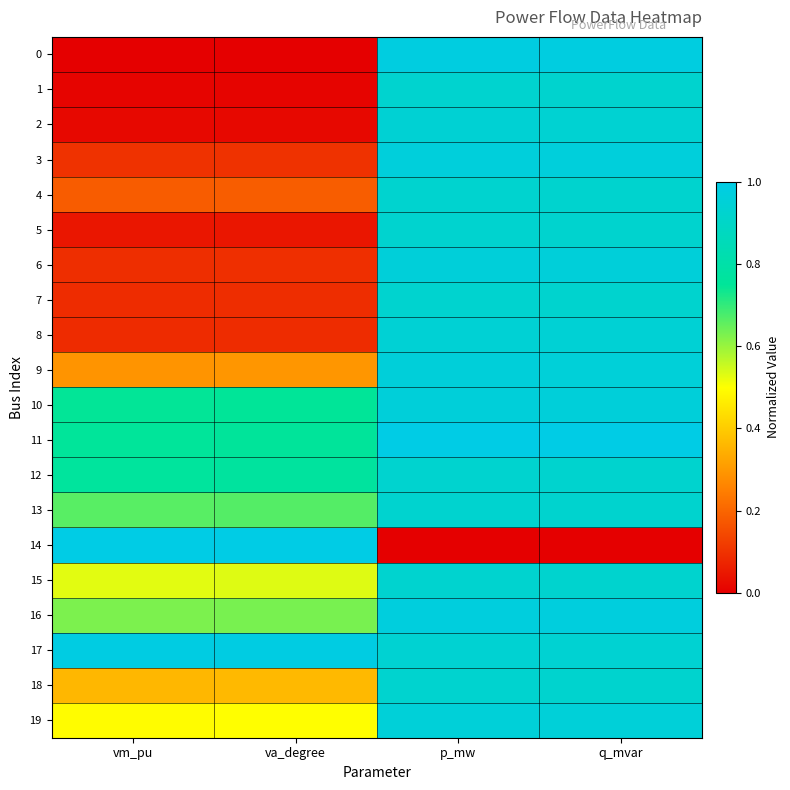

Reading right to left, list all the values displayed in this chart.

0: q_mvar=1.0	p_mw=1.0	va_degree=0.0	vm_pu=0.0
1: q_mvar=0.9	p_mw=0.9	va_degree=0.0	vm_pu=0.0
2: q_mvar=0.9	p_mw=0.9	va_degree=0.0	vm_pu=0.0
3: q_mvar=1.0	p_mw=1.0	va_degree=0.1	vm_pu=0.1
4: q_mvar=0.9	p_mw=0.9	va_degree=0.2	vm_pu=0.2
5: q_mvar=0.9	p_mw=0.9	va_degree=0.0	vm_pu=0.0
6: q_mvar=1.0	p_mw=1.0	va_degree=0.1	vm_pu=0.1
7: q_mvar=0.9	p_mw=0.9	va_degree=0.1	vm_pu=0.1
8: q_mvar=0.9	p_mw=0.9	va_degree=0.1	vm_pu=0.1
9: q_mvar=1.0	p_mw=1.0	va_degree=0.3	vm_pu=0.3
10: q_mvar=1.0	p_mw=1.0	va_degree=0.7	vm_pu=0.7
11: q_mvar=1.0	p_mw=1.0	va_degree=0.8	vm_pu=0.8
12: q_mvar=0.9	p_mw=0.9	va_degree=0.8	vm_pu=0.8
13: q_mvar=0.9	p_mw=0.9	va_degree=0.7	vm_pu=0.7
14: q_mvar=0.0	p_mw=0.0	va_degree=1.0	vm_pu=1.0
15: q_mvar=0.9	p_mw=0.9	va_degree=0.5	vm_pu=0.5
16: q_mvar=1.0	p_mw=1.0	va_degree=0.6	vm_pu=0.6
17: q_mvar=0.9	p_mw=0.9	va_degree=1.0	vm_pu=1.0
18: q_mvar=0.9	p_mw=0.9	va_degree=0.4	vm_pu=0.4
19: q_mvar=1.0	p_mw=1.0	va_degree=0.5	vm_pu=0.5